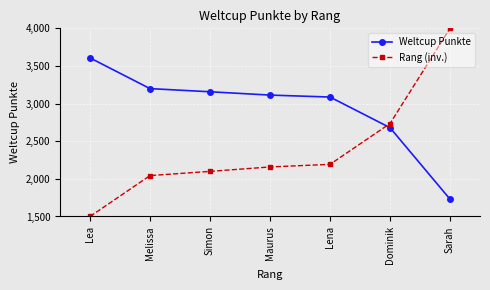

Between which two adjacent categories do Weltcup Punkte and Rang (inv.) first intersect?

Lena and Dominik